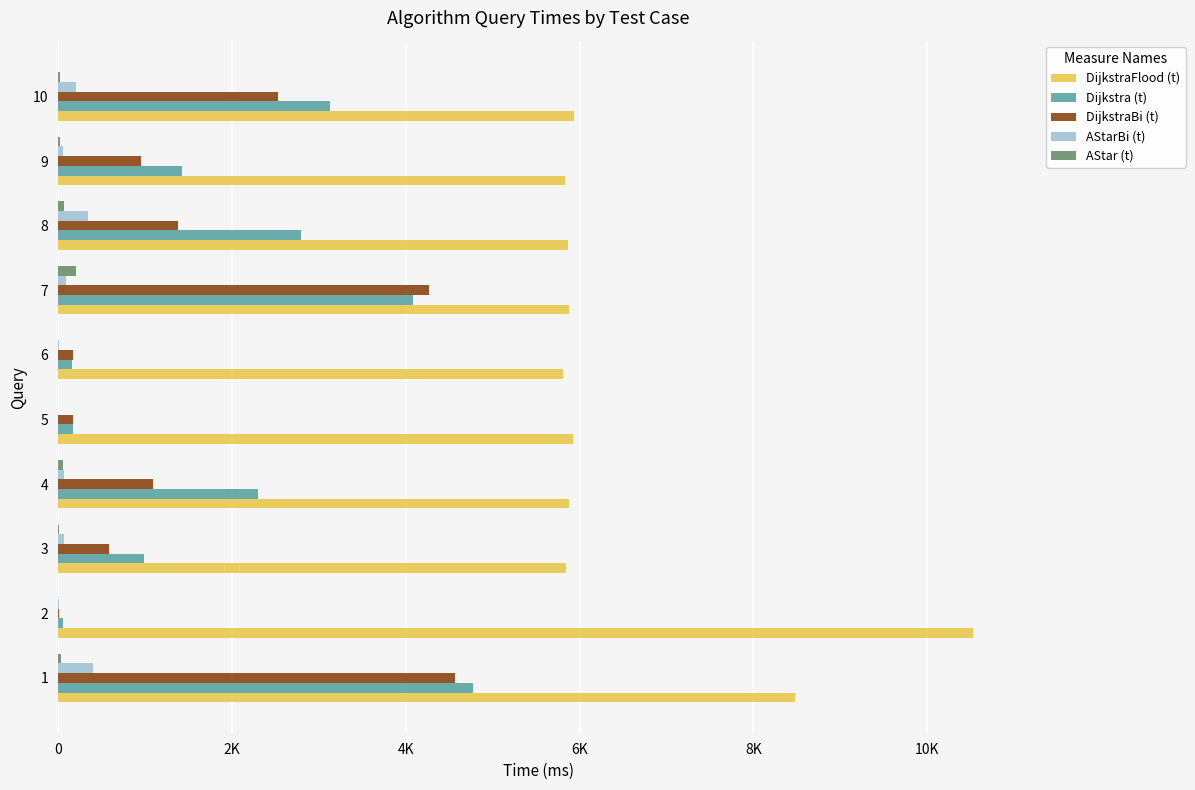

What are all the series names shown in the legend?

DijkstraFlood (t), Dijkstra (t), DijkstraBi (t), AStarBi (t), AStar (t)